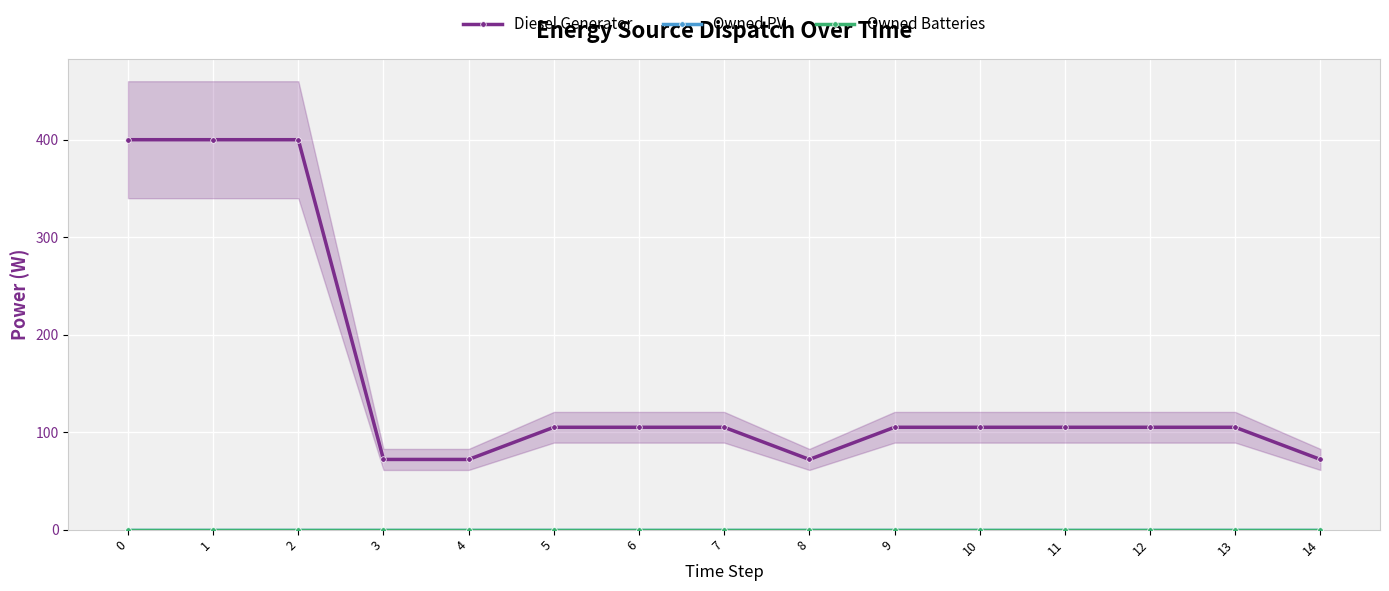

What are all the series names shown in the legend?

Diesel Generator, Owned PV, Owned Batteries